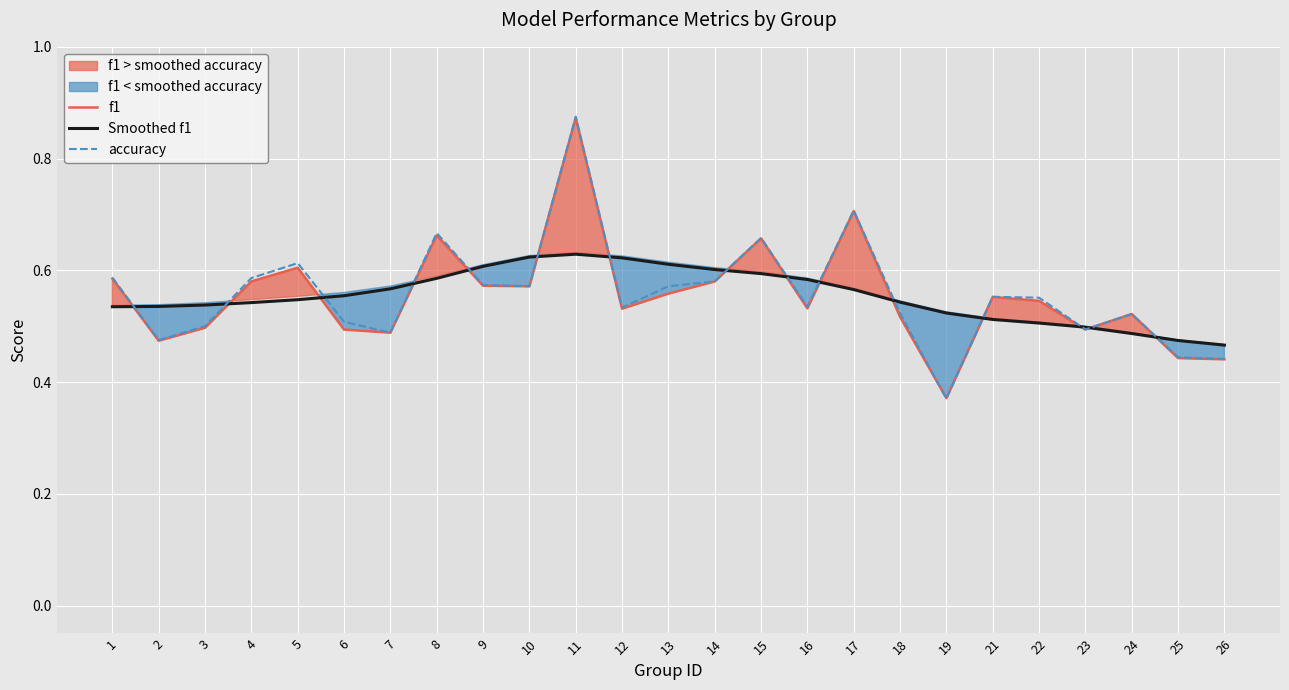

What is the value of the f1 point at the 12th from the left?

0.5